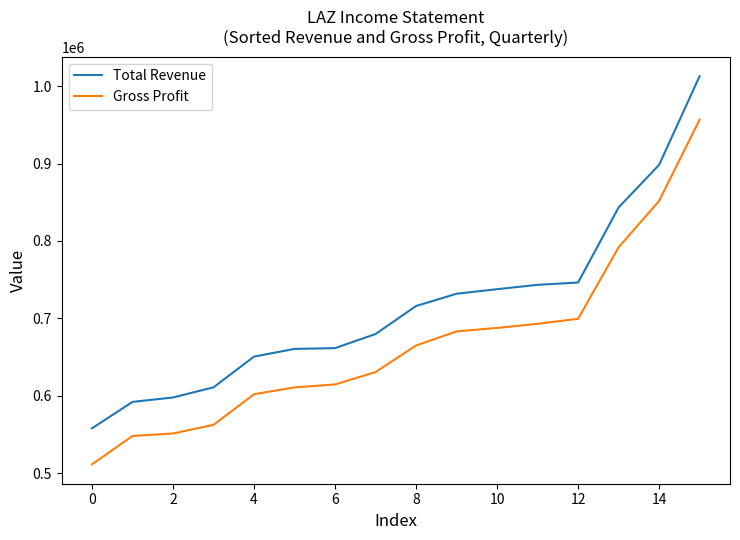

What are all the series names shown in the legend?

Total Revenue, Gross Profit